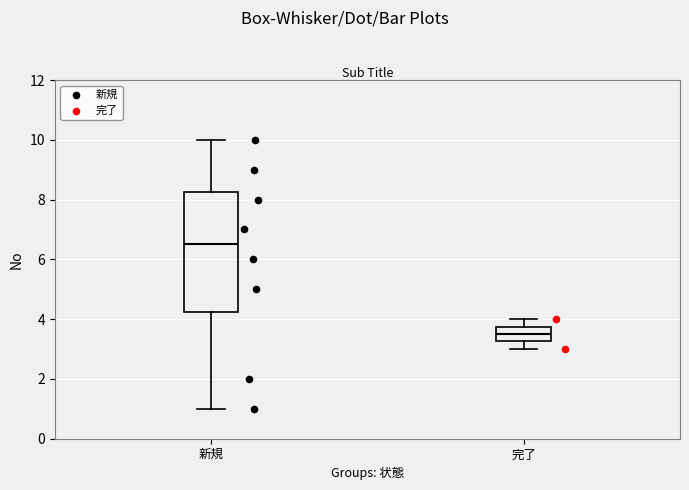

Comparing the boxes themselves (not the whiskers), which one is the tallest?

新規